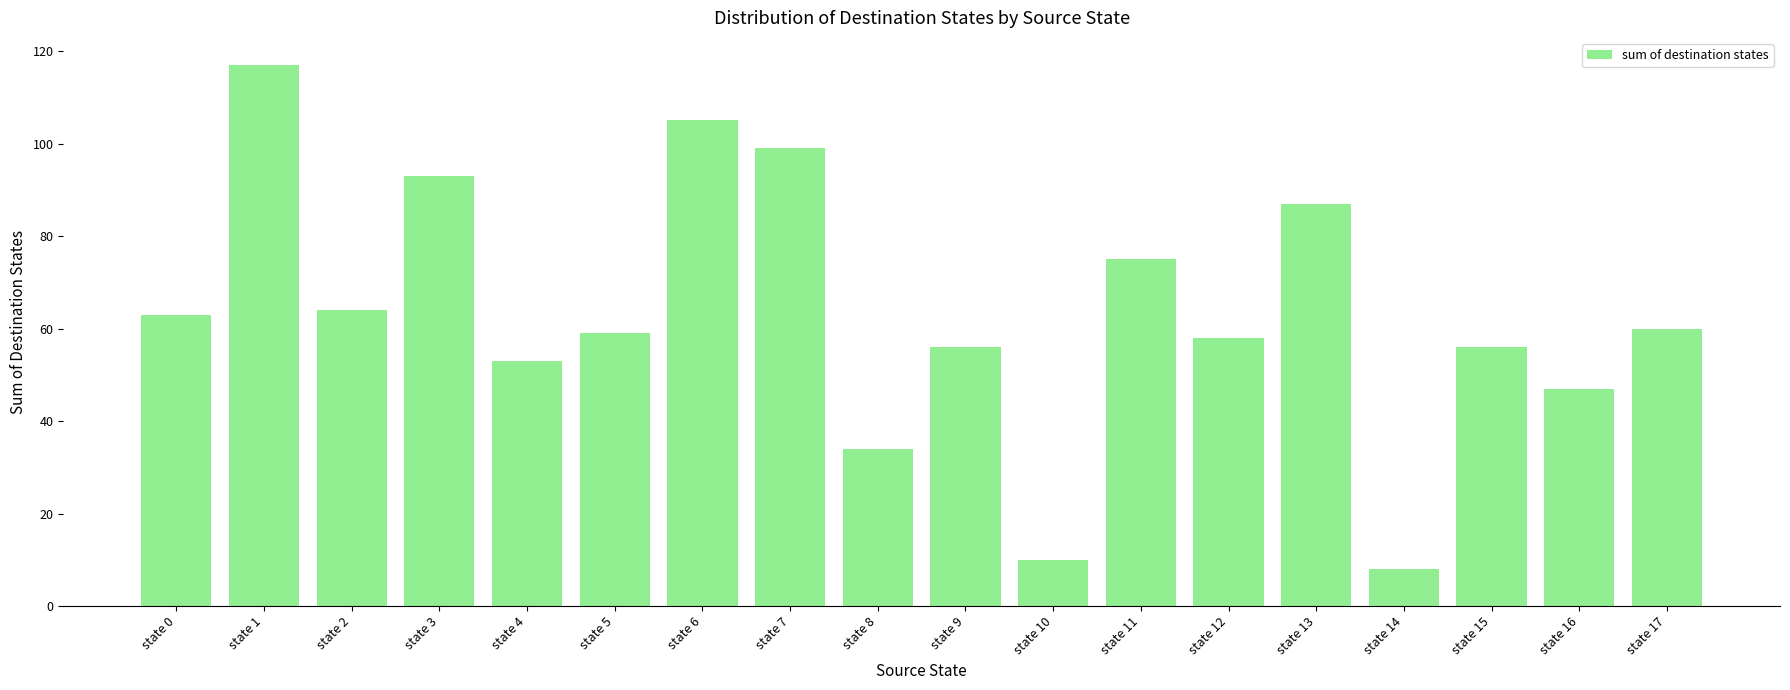

How many bars are there in total?

18